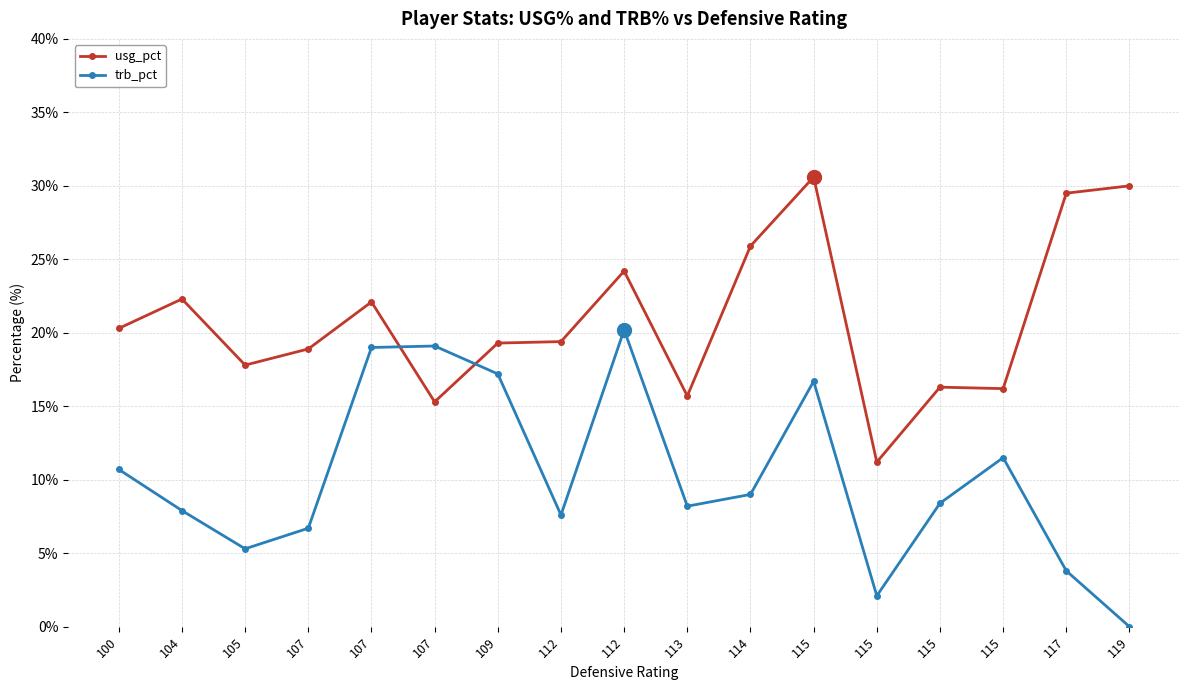

Reading left to right, extract all data points from this chart.

usg_pct: 20.3	22.3	17.8	18.9	22.1	15.3	19.3	19.4	24.2	15.7	25.9	30.6	11.2	16.3	16.2	29.5	30.0
trb_pct: 10.7	7.9	5.3	6.7	19.0	19.1	17.2	7.6	20.2	8.2	9.0	16.7	2.1	8.4	11.5	3.8	0.0